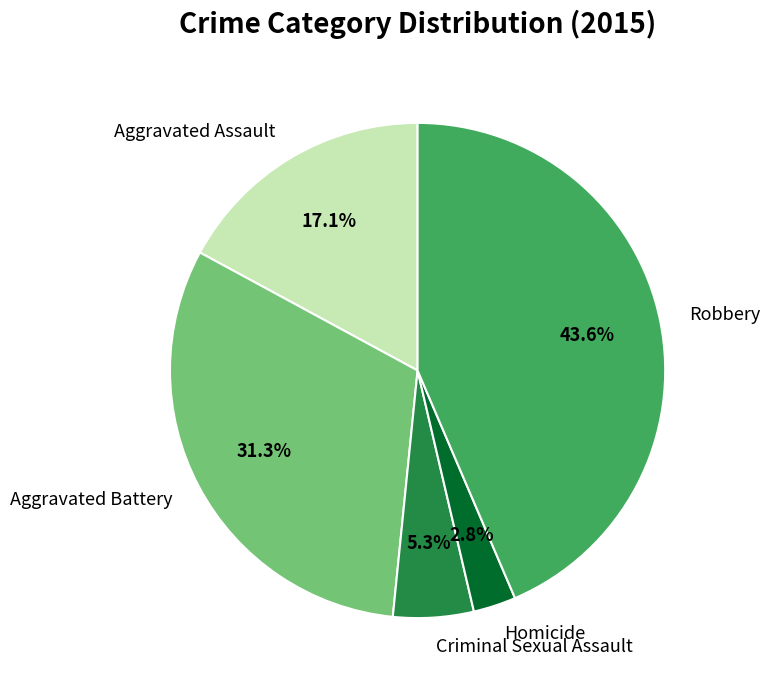

Does Criminal Sexual Assault account for over 50% of the chart?

No